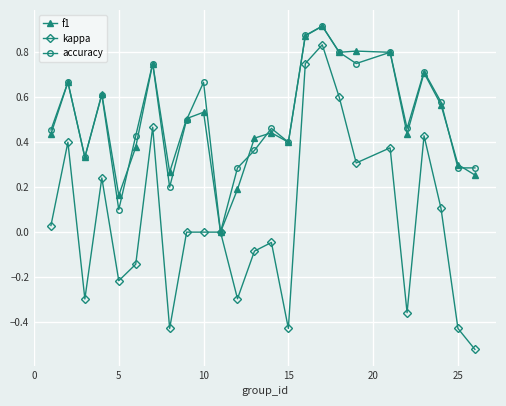

Which series has the widest spread of values?

kappa